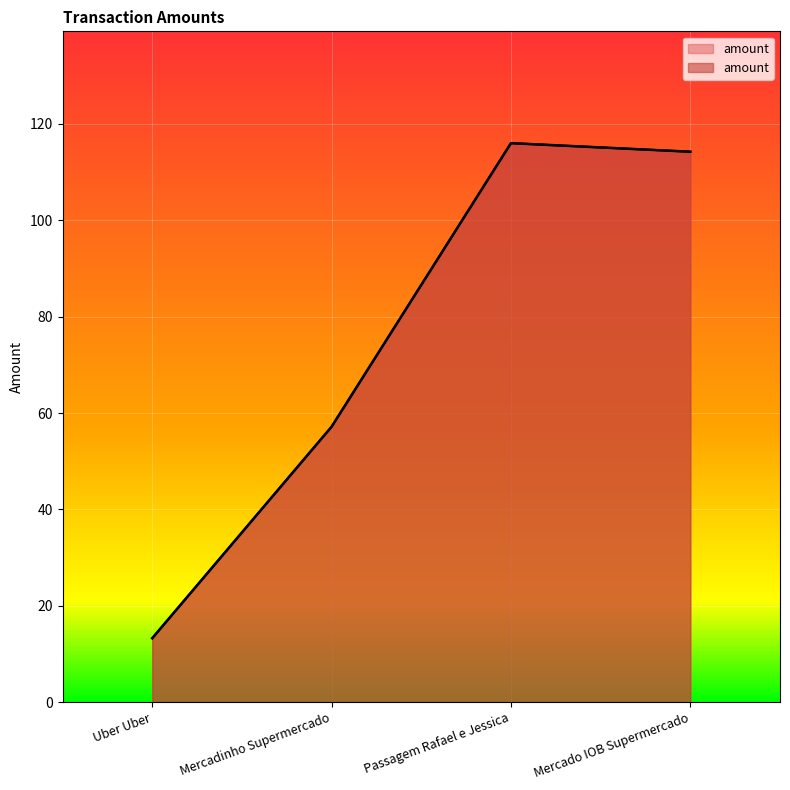

How many data points are above 114?

2